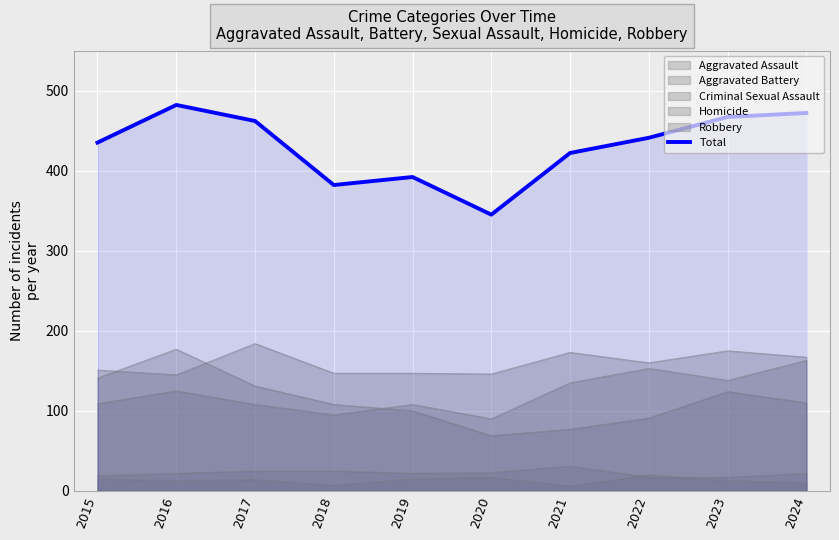

Does the chart display data point markers on the line(s)?

No